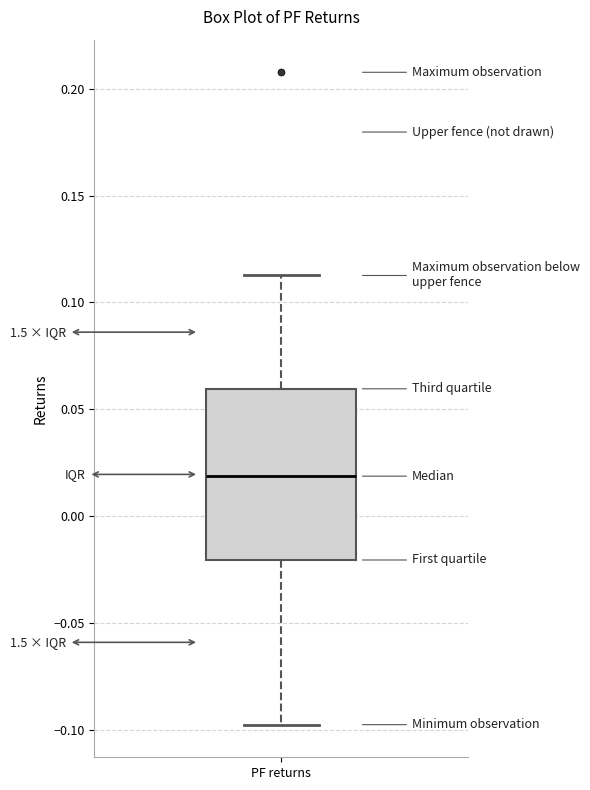

Read this box plot against the y-axis: the position of the median line, the range covered by the box, and the ends of both whiskers. The values are not printed on the chart, so give them approximately, as read against the axis.

median 0.020, box -0.020 to 0.060, whiskers -0.095 to 0.115